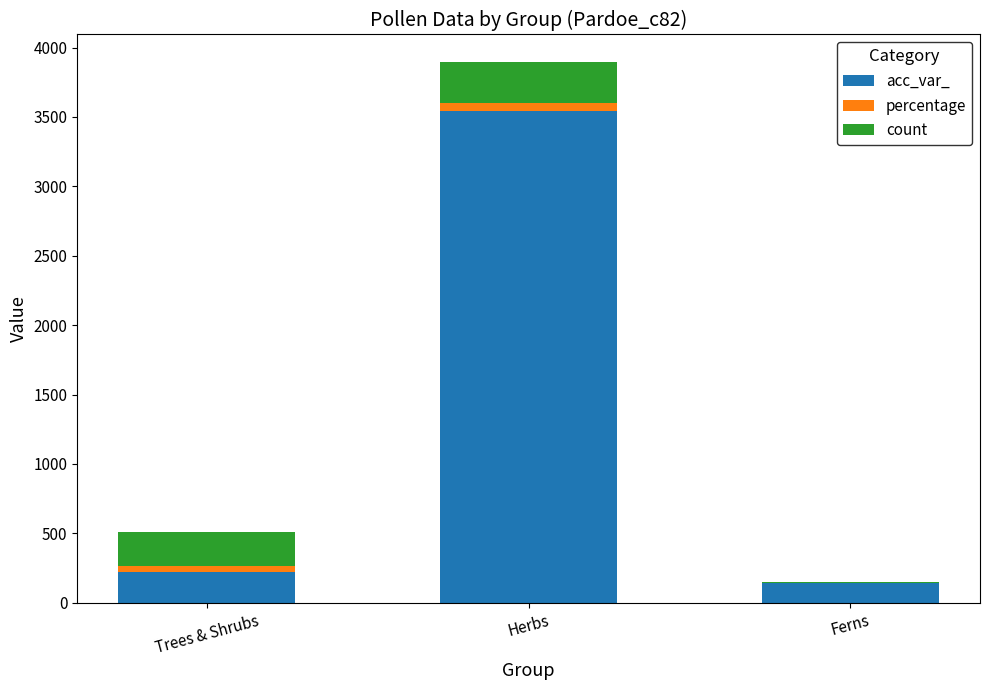

Reading left to right, what are the values for acc_var_?

Trees & Shrubs=222.0	Herbs=3543.0	Ferns=145.0